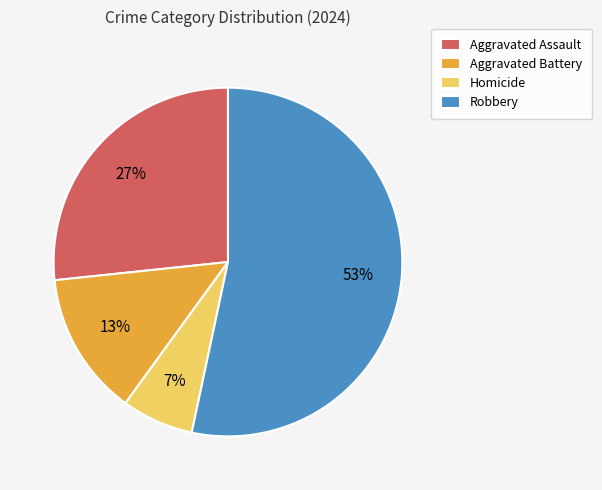

Which category has the smallest portion of the pie?

Homicide